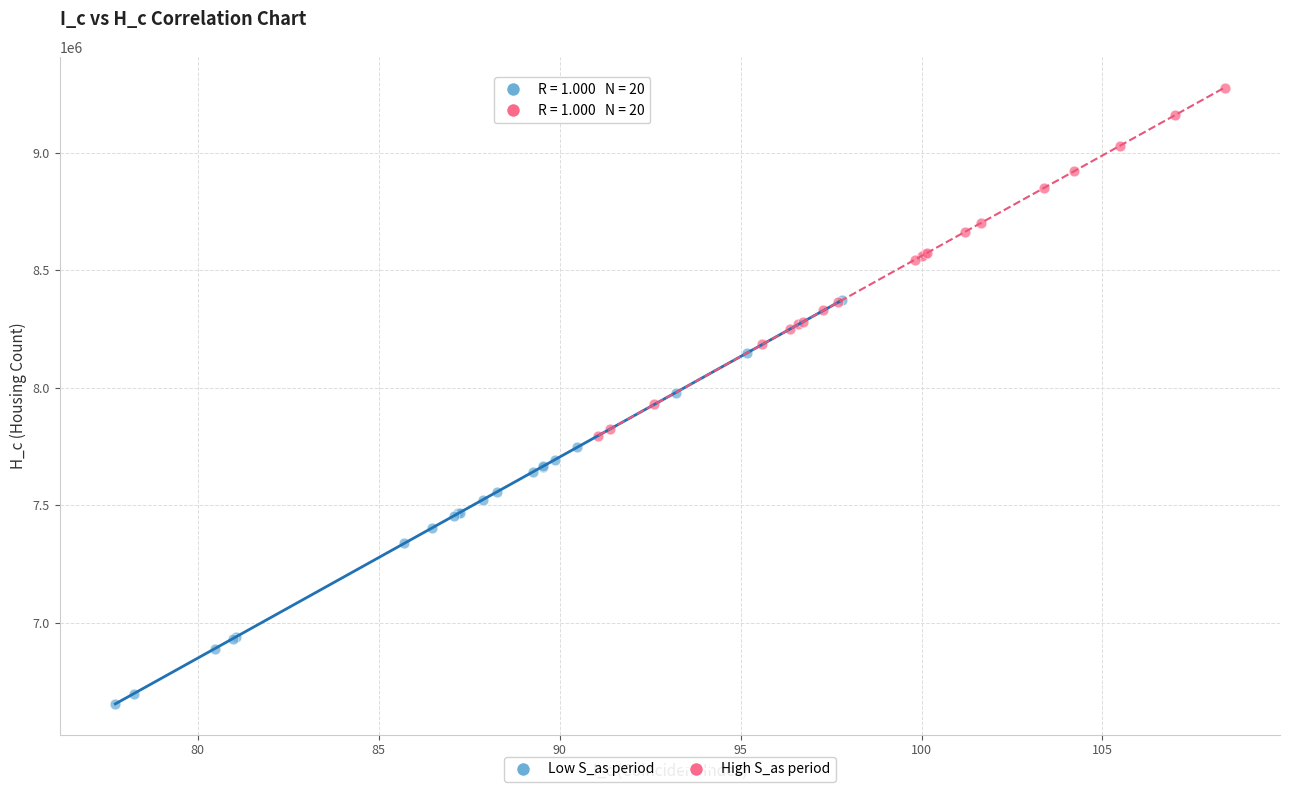

Which series has the largest Y range (max minus min)?

Low S_as period